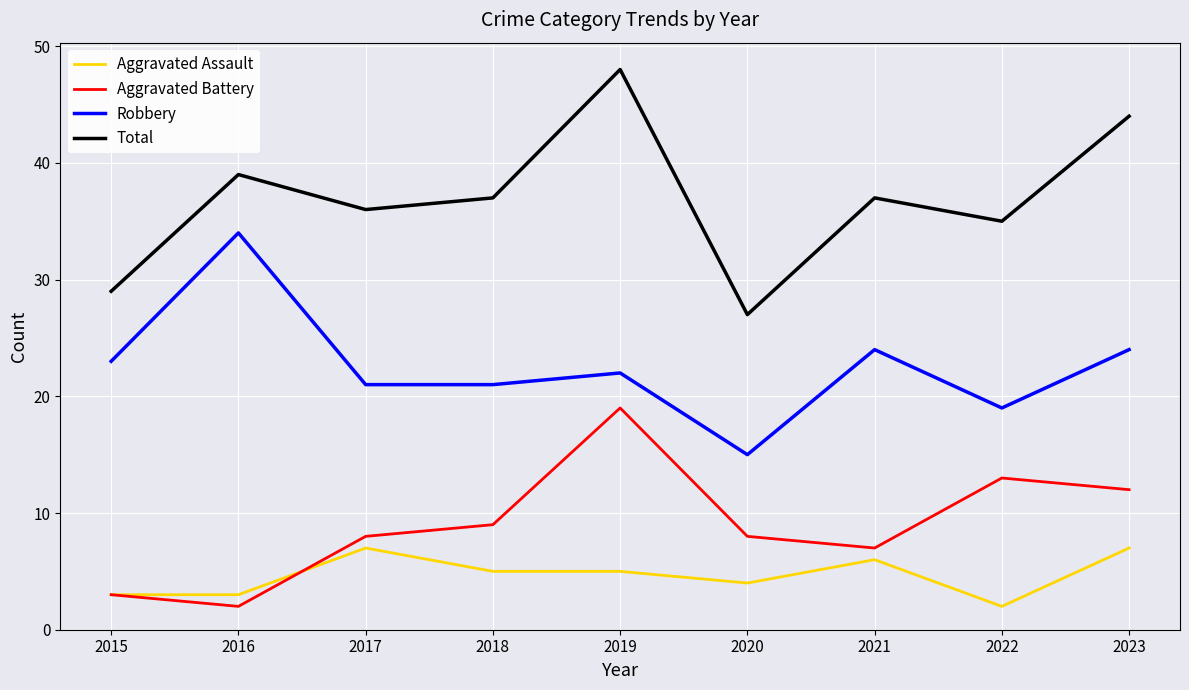

Where is the first local maximum for Aggravated Battery?

2019